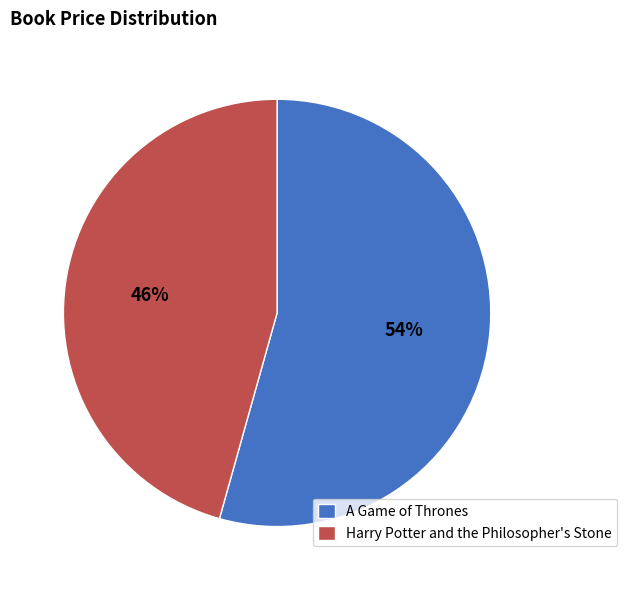

Approximately how many times larger is the value at A Game of Thrones compared to Harry Potter and the Philosopher's Stone?

1.2